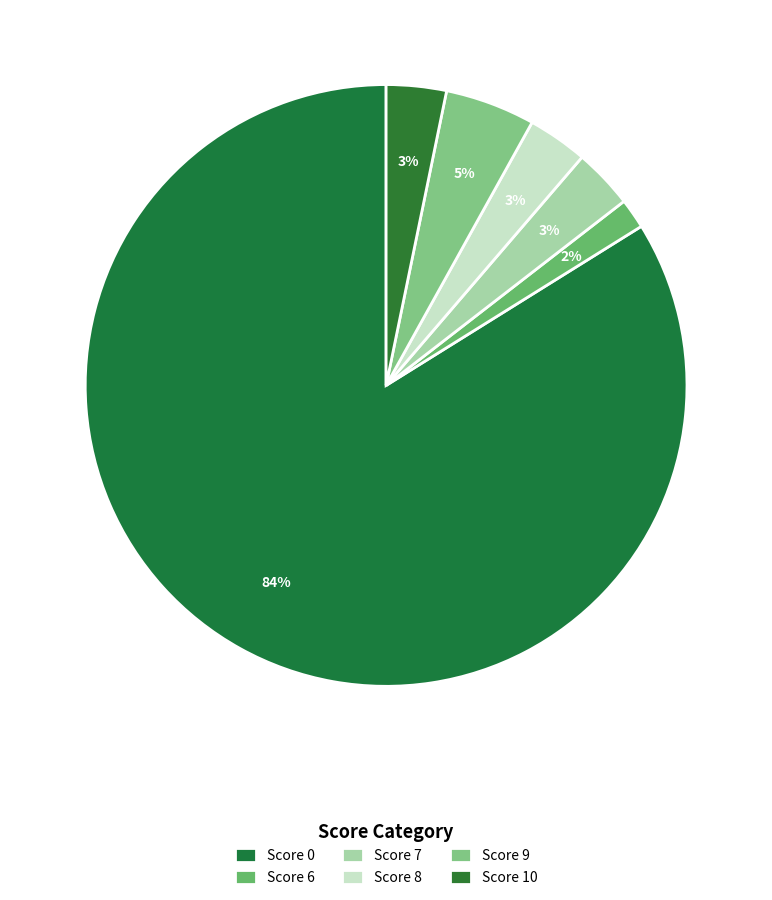

Count the number of slices in the pie.

6